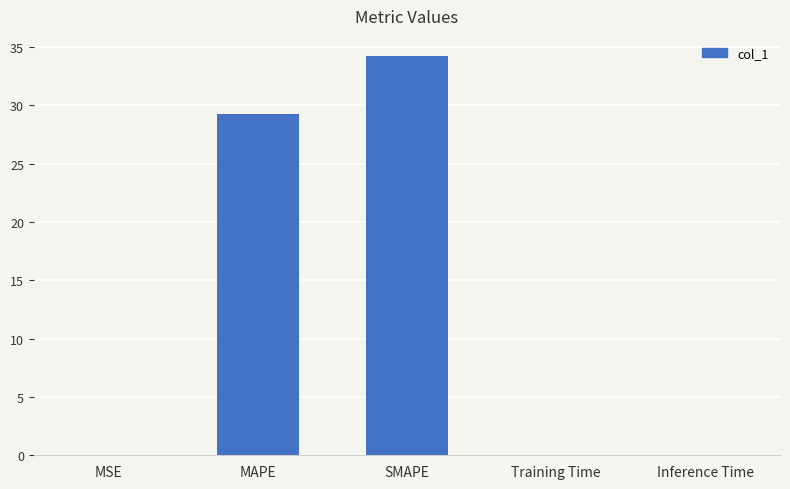

At which category does the chart reach its peak across all series?

SMAPE